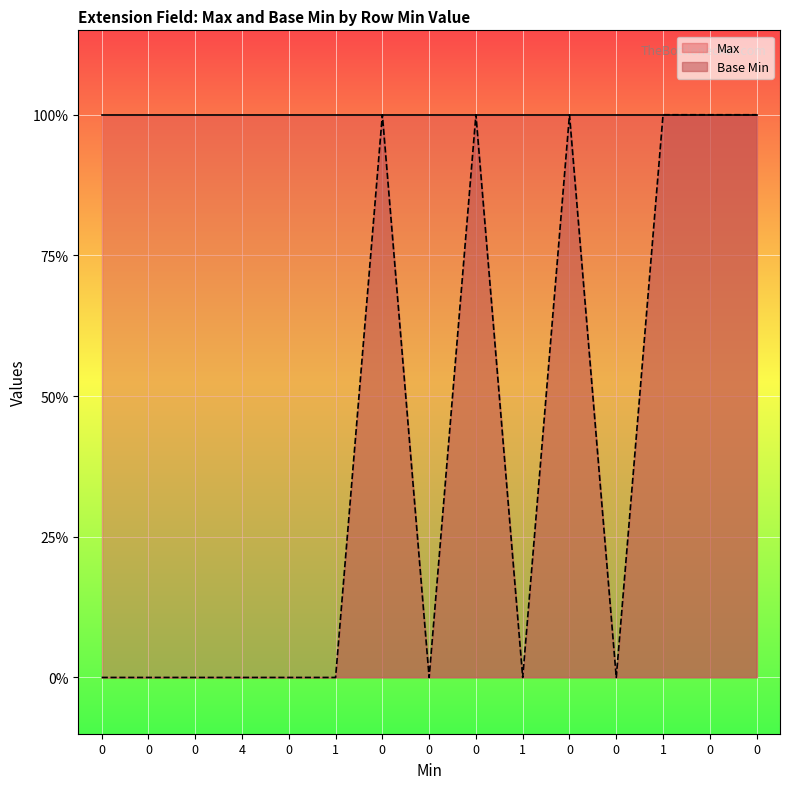

How many categories are shown in the chart?

15